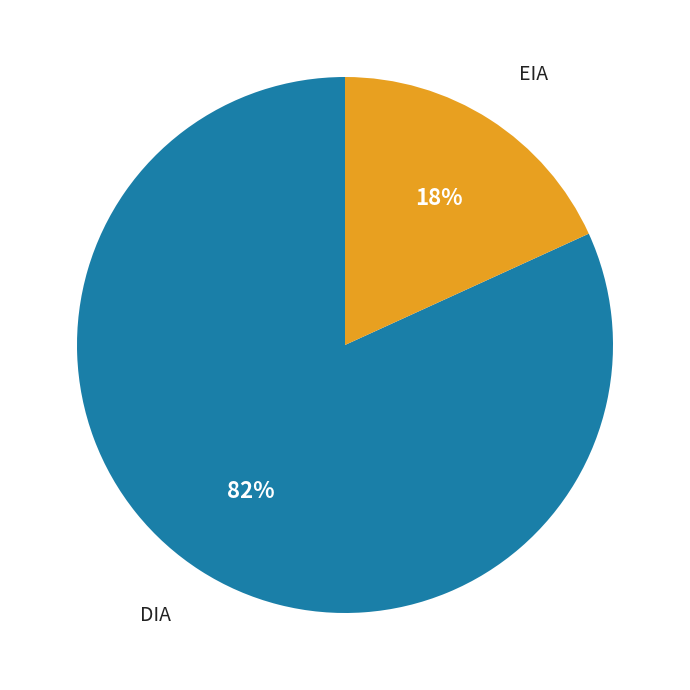

Is it true that DIA is 92% of the pie?

False